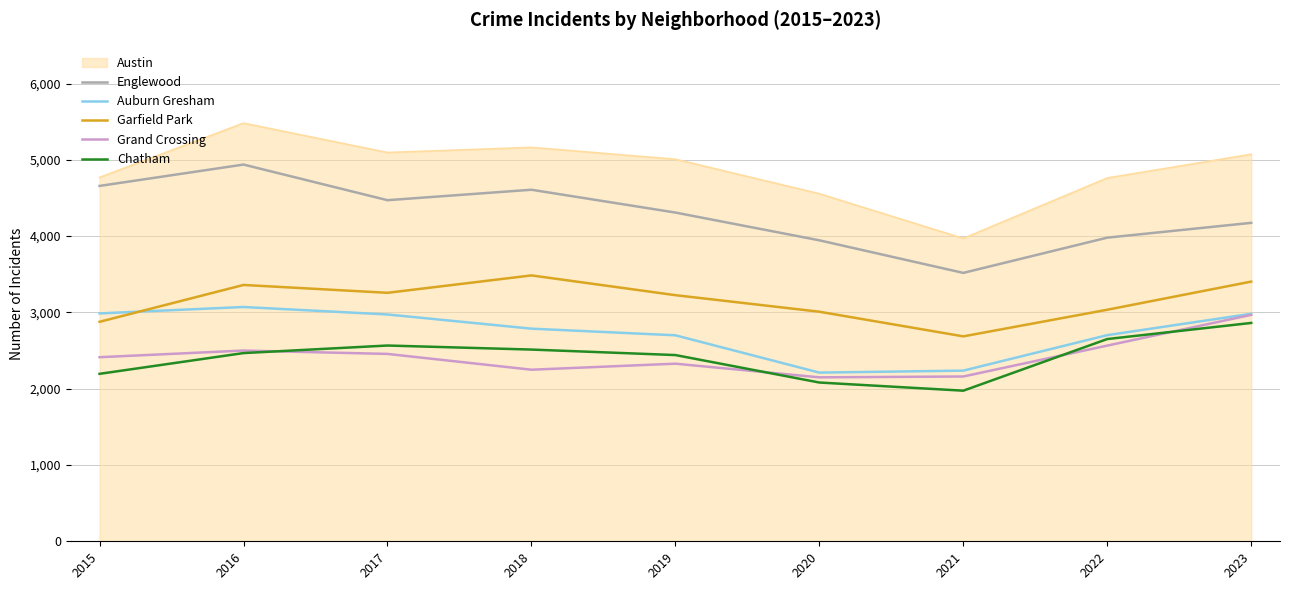

What is the total value across all series at 2017?

20819